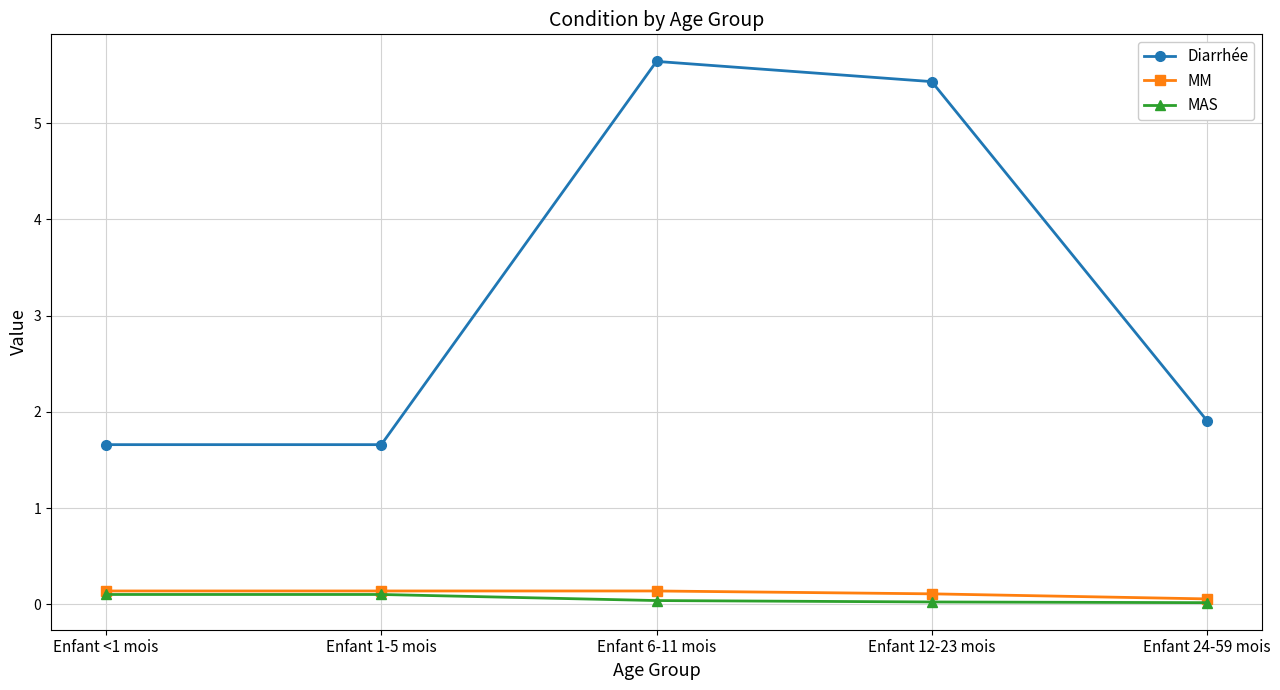

Which category has the highest value across all series?

Enfant 6-11 mois